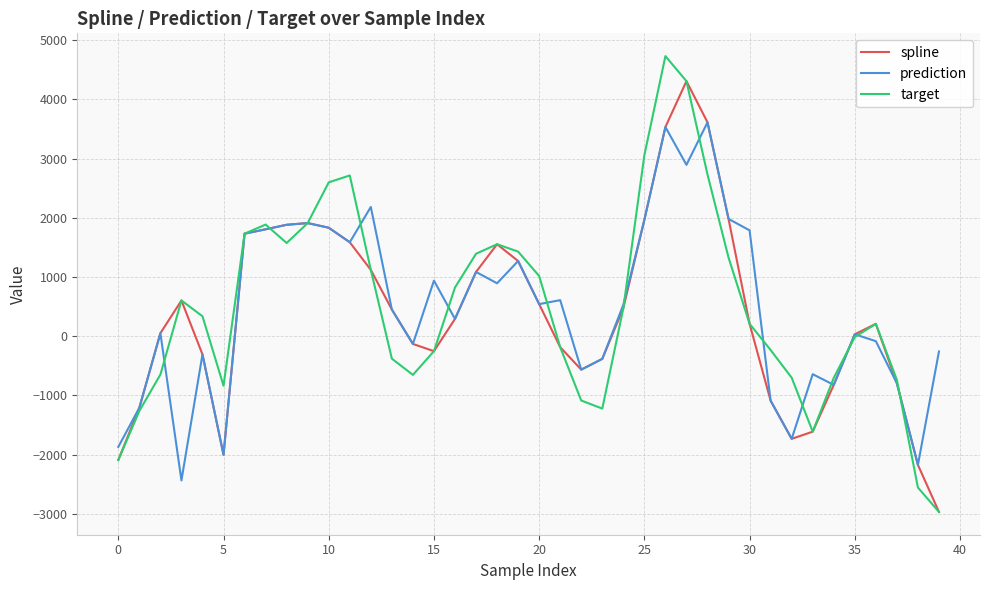

In spline, how many points are lower than both neighbors (excluding endpoints)?

4